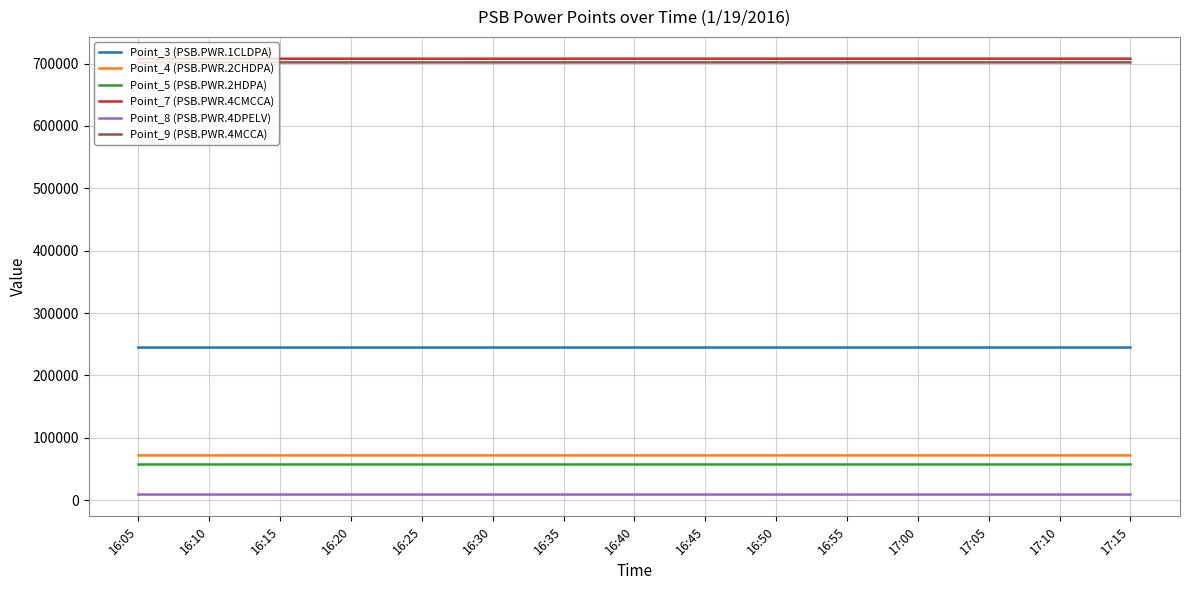

What is the difference between the highest and lowest values at 16:10?

698986